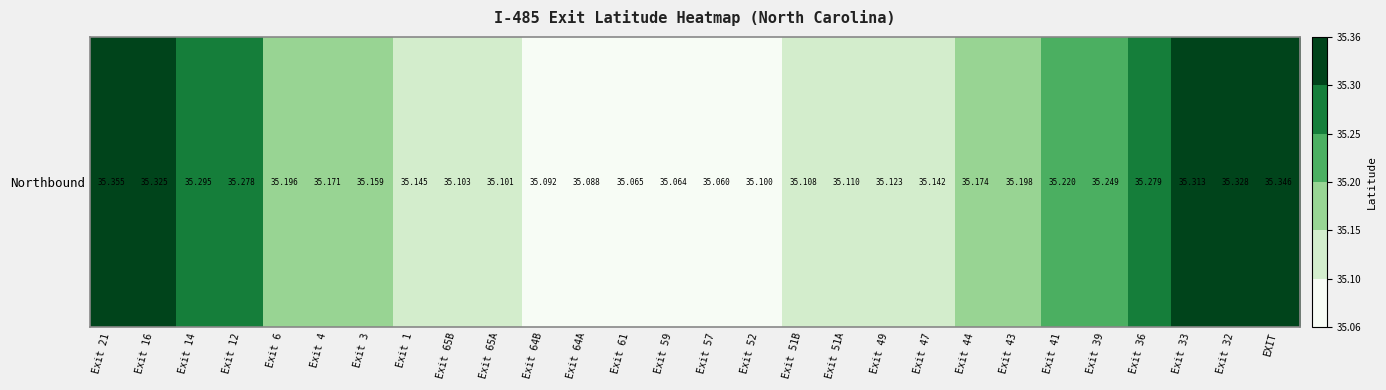

Between Exit 47 and Exit 49, which is larger?

Exit 47